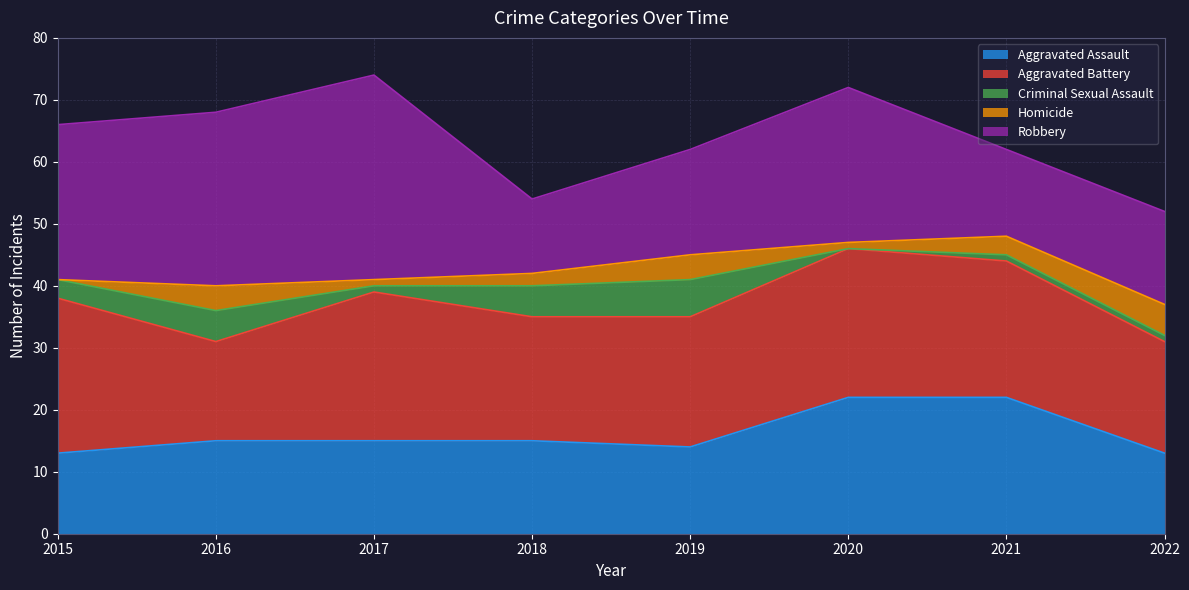

Rank the series at 2015 from highest to lowest value.

Aggravated Battery, Robbery, Aggravated Assault, Criminal Sexual Assault, Homicide